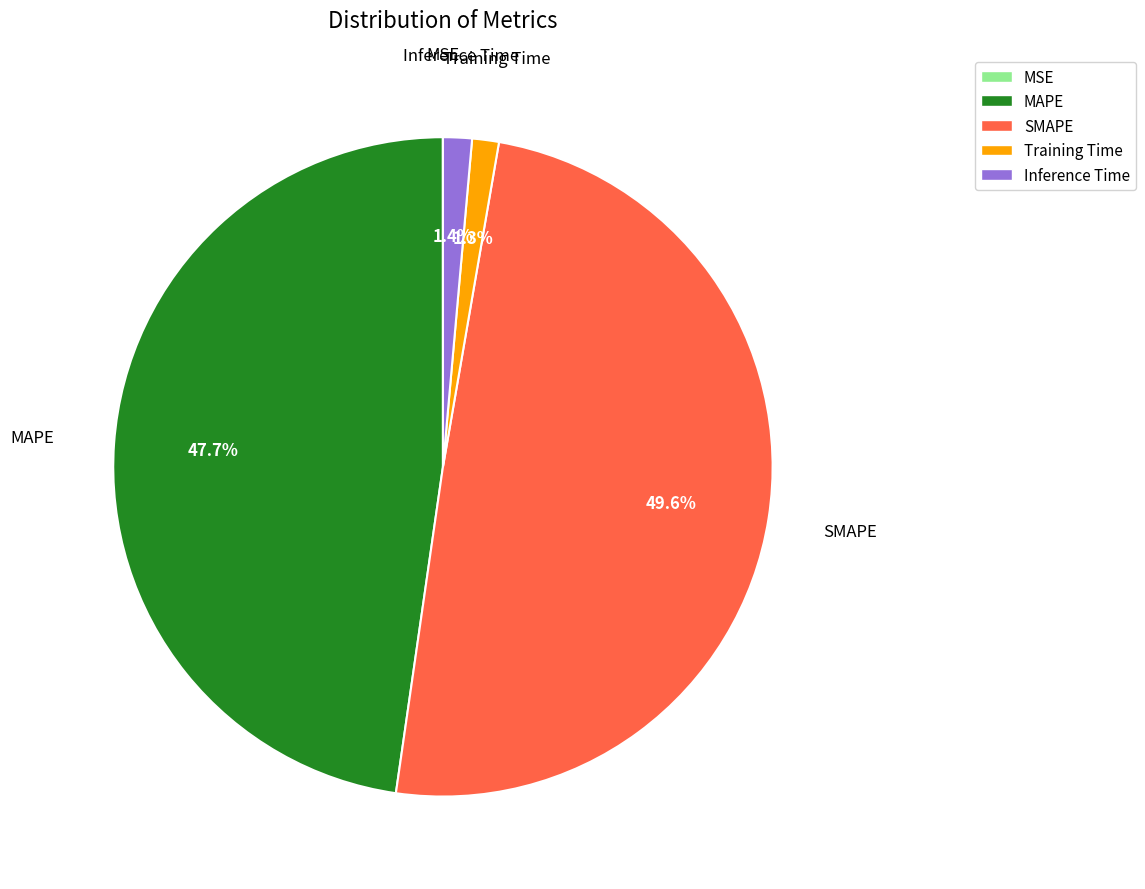

To the nearest percent, what is the difference between the largest and smallest slice percentages?

50%